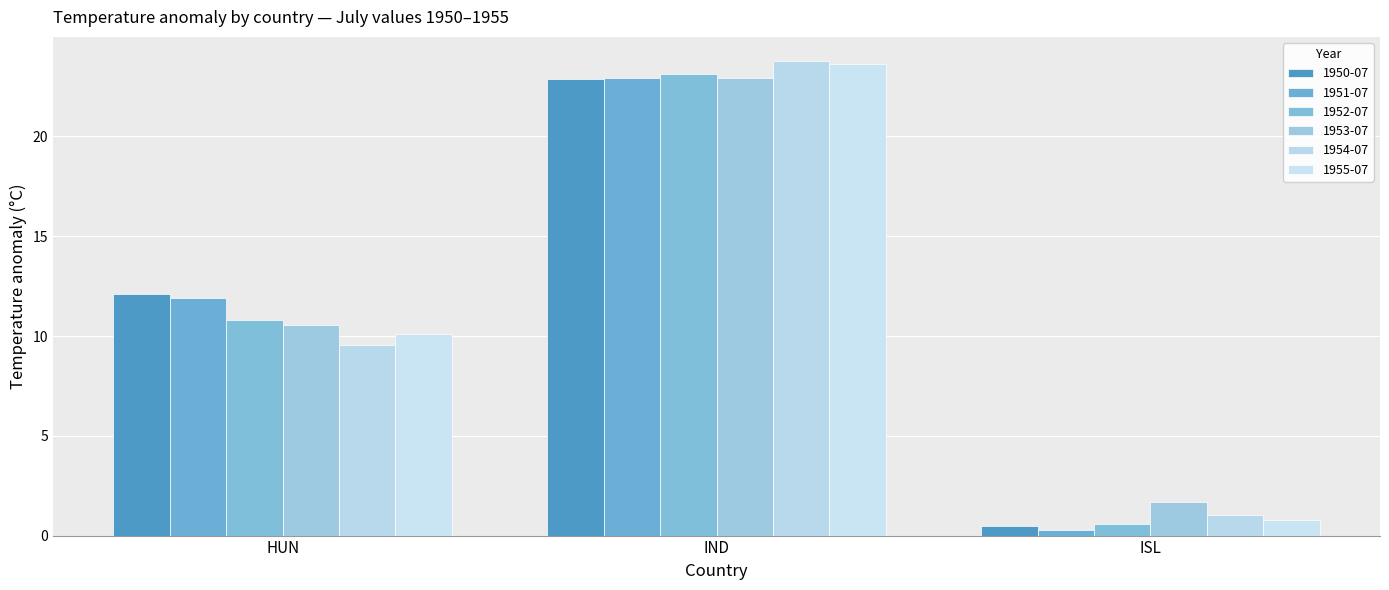

At how many categories does at least one series exceed 11?

2